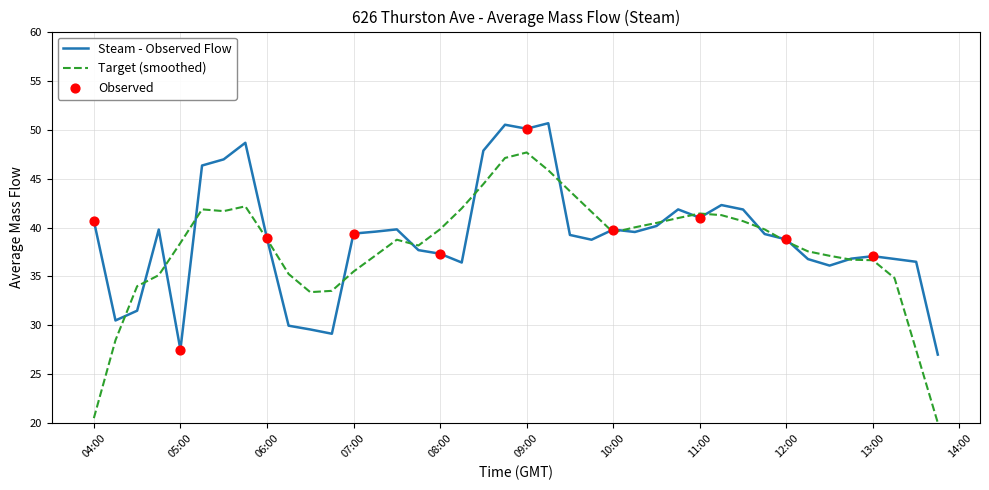

Which series has the largest range (max minus min)?

Target (smoothed)